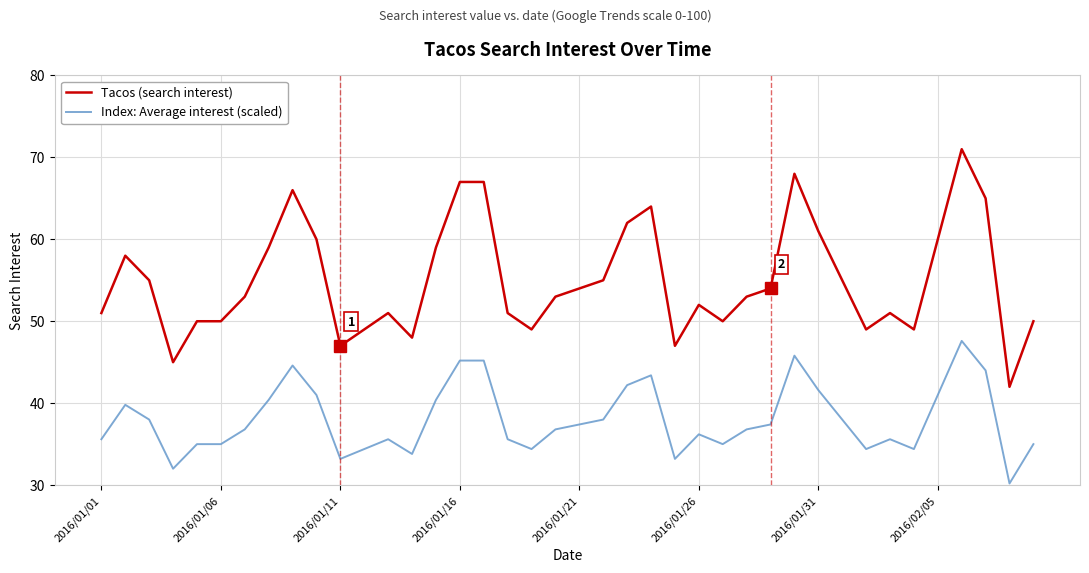

Rank the series by their average value, from lowest to highest.

Index: Average interest (scaled), Tacos (search interest)